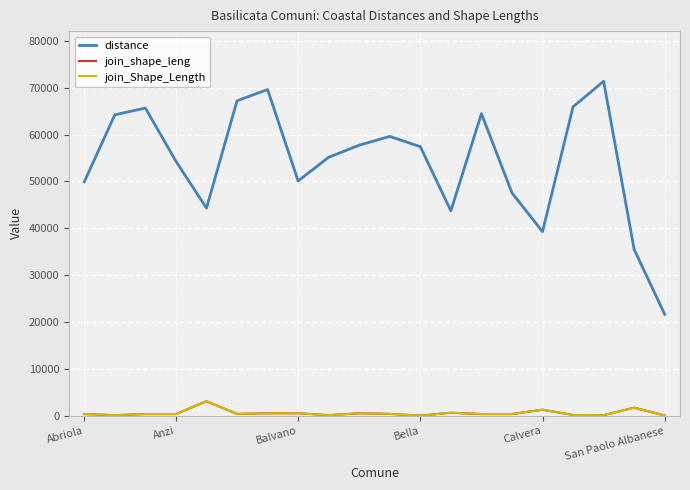

Which series has the largest total across all categories?

distance